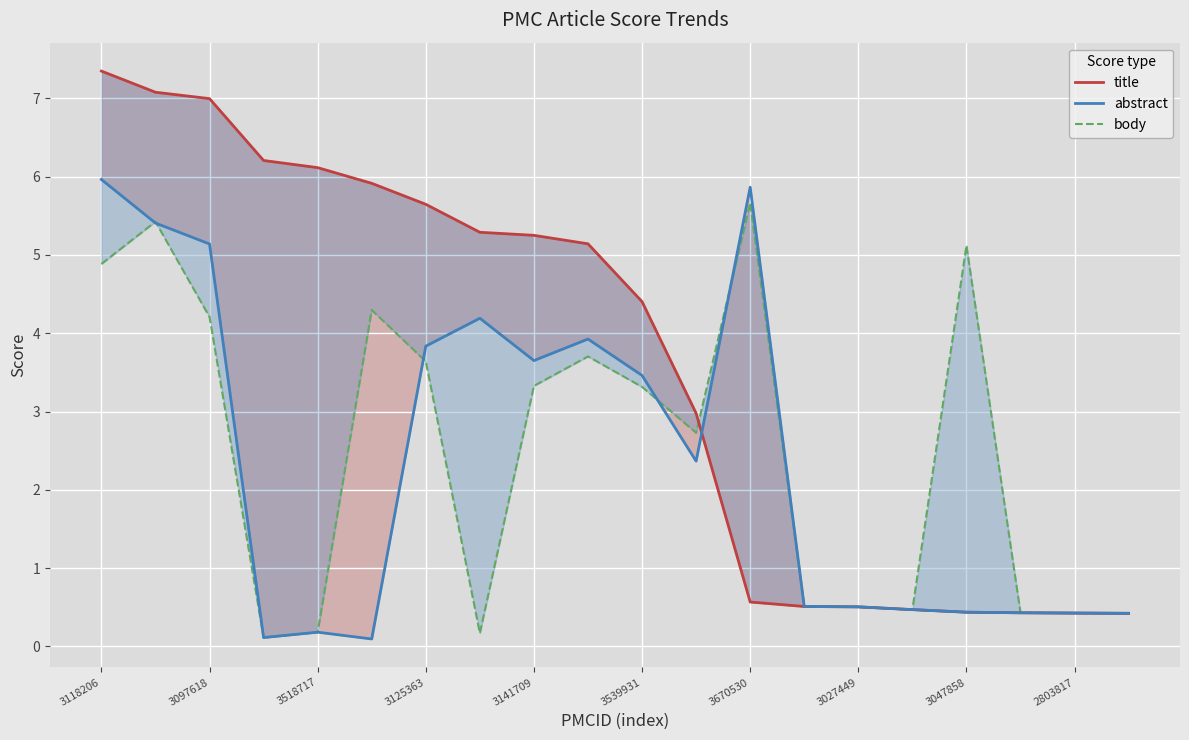

At which category is the sum across all series the highest?

3118206